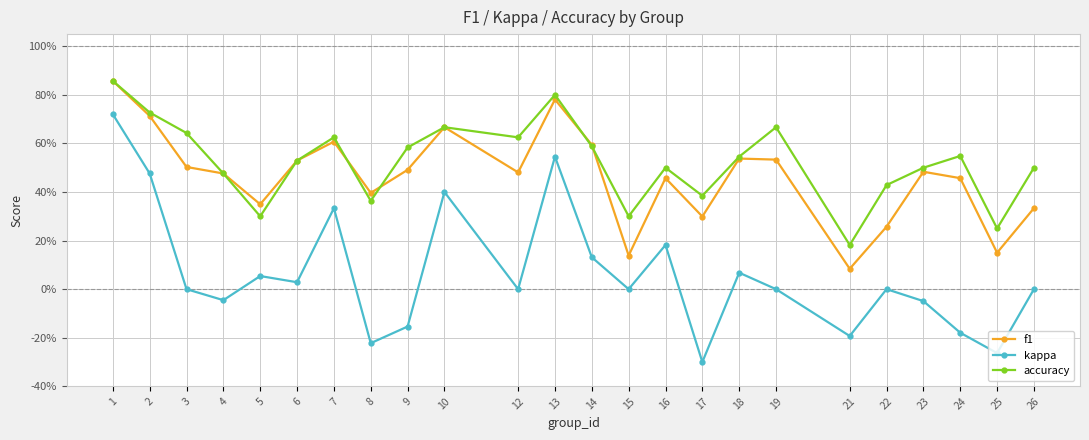

What are all the series names shown in the legend?

f1, kappa, accuracy